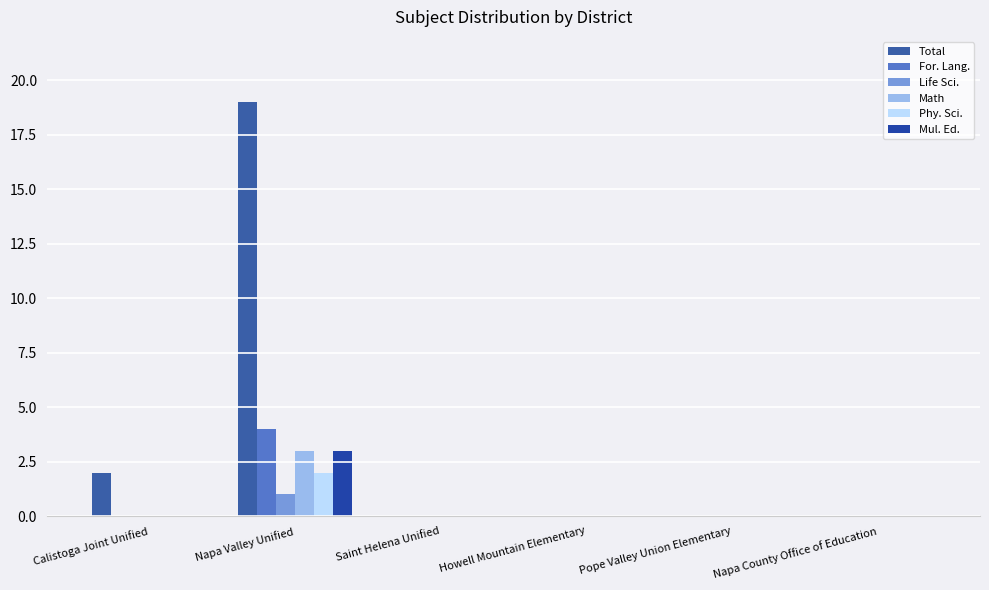

What is the maximum value for For. Lang.?

4